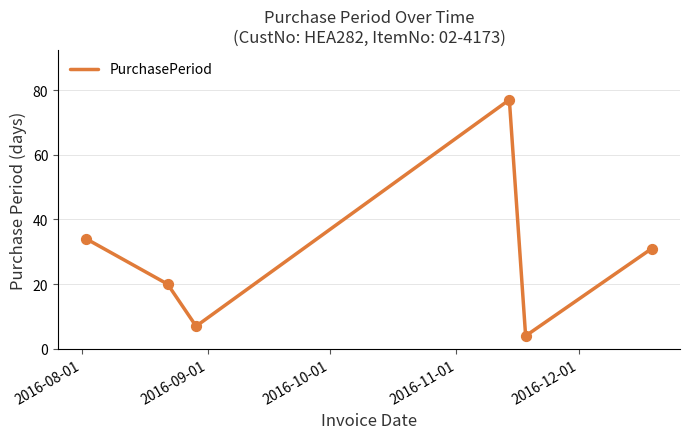

What is the greatest value displayed?

77